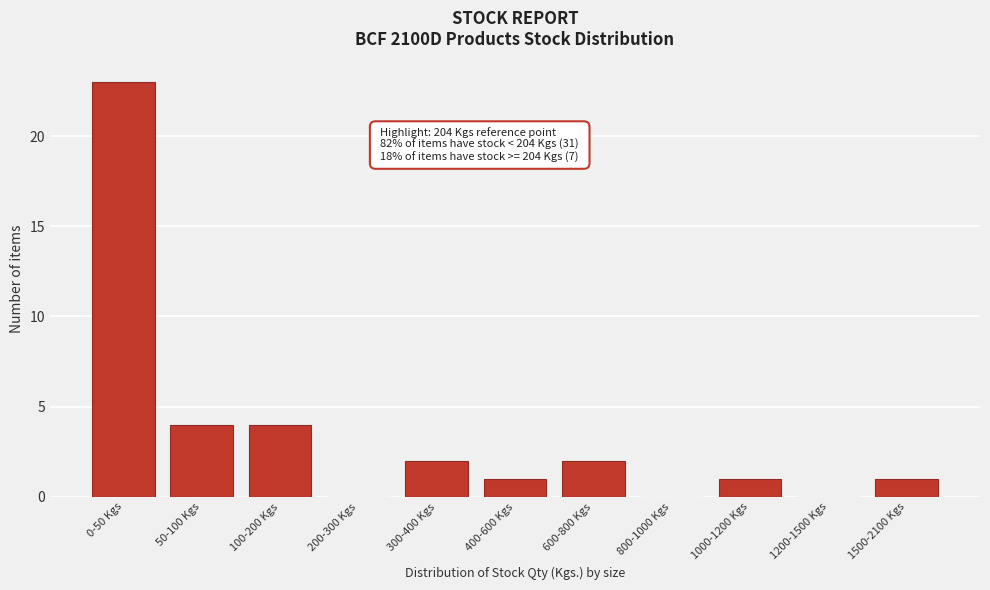

Reading right to left, what are all the values shown in this chart?

1500-2100 Kgs=1	1200-1500 Kgs=0	1000-1200 Kgs=1	800-1000 Kgs=0	600-800 Kgs=2	400-600 Kgs=1	300-400 Kgs=2	200-300 Kgs=0	100-200 Kgs=4	50-100 Kgs=4	0-50 Kgs=23